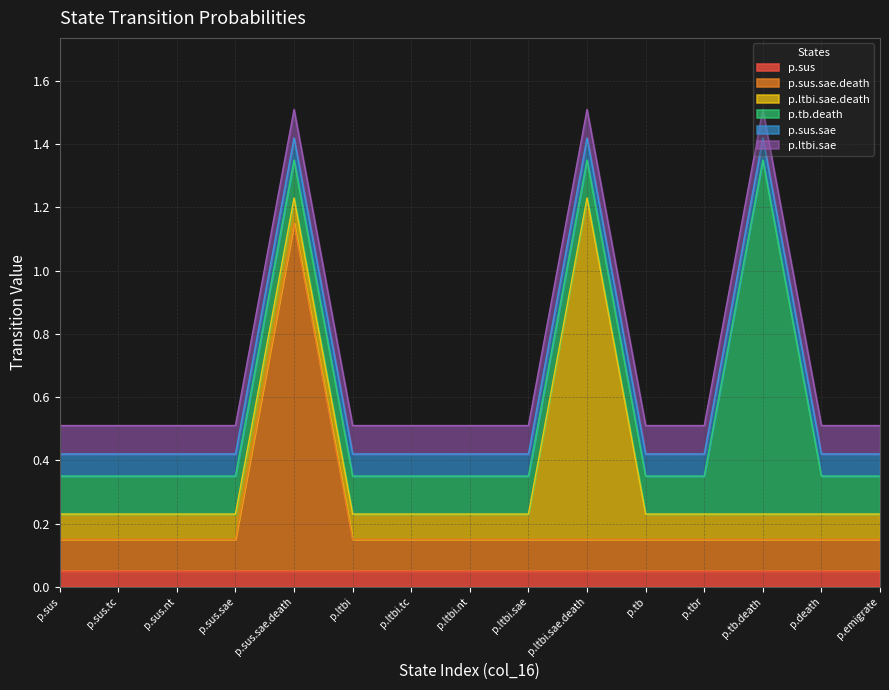

What is the total value across all series at p.death?

0.5